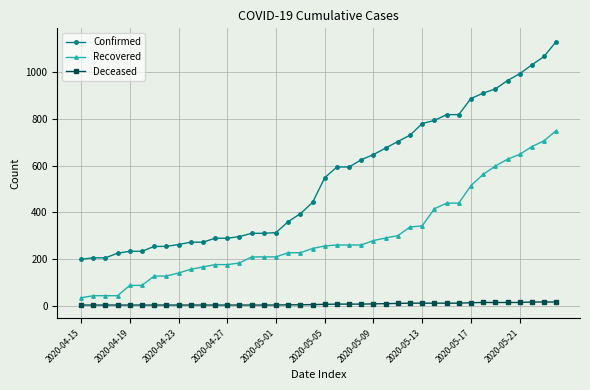

What is the maximum value shown in the chart?

1131